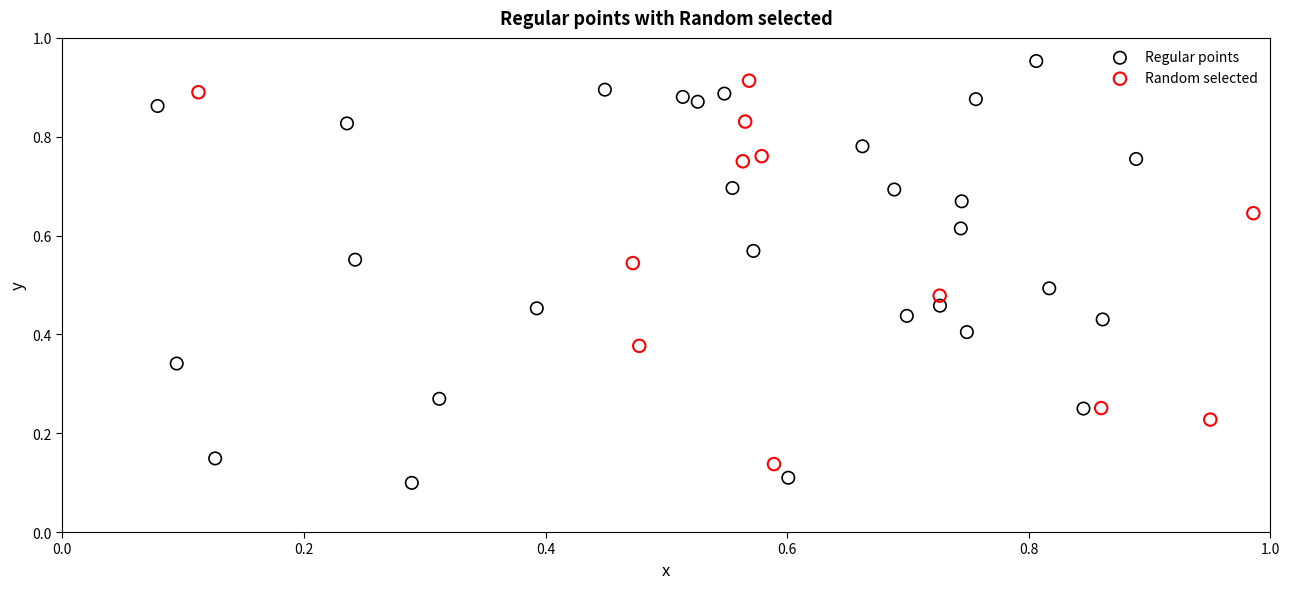

Which series contains the highest Y value?

Regular points